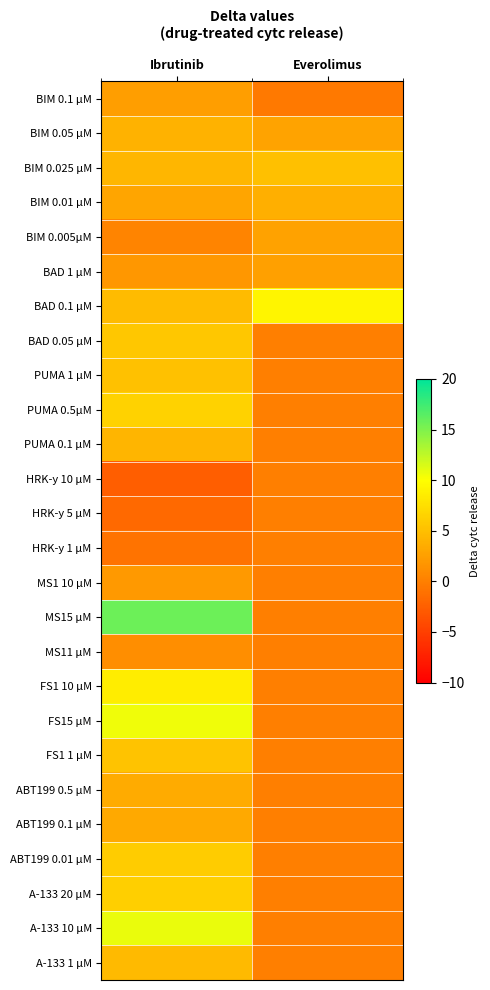

Reading right to left, list all the values displayed in this chart.

BIM 0.1 µM: Everolimus=-0.4	Ibrutinib=2.4
BIM 0.05 µM: Everolimus=2.8	Ibrutinib=4.0
BIM 0.025 µM: Everolimus=5.0	Ibrutinib=4.4
BIM 0.01 µM: Everolimus=3.8	Ibrutinib=2.9
BIM 0.005µM: Everolimus=2.7	Ibrutinib=0.4
BAD 1 µM: Everolimus=2.6	Ibrutinib=1.9
BAD 0.1 µM: Everolimus=9.3	Ibrutinib=4.7
BAD 0.05 µM: Everolimus=0.0	Ibrutinib=5.6
PUMA 1 µM: Everolimus=0.0	Ibrutinib=5.2
PUMA 0.5µM: Everolimus=0.0	Ibrutinib=6.5
PUMA 0.1 µM: Everolimus=0.0	Ibrutinib=4.2
HRK-y 10 µM: Everolimus=0.0	Ibrutinib=-2.5
HRK-y 5 µM: Everolimus=0.0	Ibrutinib=-1.8
HRK-y 1 µM: Everolimus=0.0	Ibrutinib=-0.9
MS1 10 µM: Everolimus=0.0	Ibrutinib=2.0
MS15 µM: Everolimus=0.0	Ibrutinib=15.7
MS11 µM: Everolimus=0.0	Ibrutinib=1.1
FS1 10 µM: Everolimus=0.0	Ibrutinib=8.6
FS15 µM: Everolimus=0.0	Ibrutinib=10.6
FS1 1 µM: Everolimus=0.0	Ibrutinib=5.4
ABT199 0.5 µM: Everolimus=0.0	Ibrutinib=3.4
ABT199 0.1 µM: Everolimus=0.0	Ibrutinib=3.3
ABT199 0.01 µM: Everolimus=0.0	Ibrutinib=6.0
A-133 20 µM: Everolimus=0.0	Ibrutinib=6.2
A-133 10 µM: Everolimus=0.0	Ibrutinib=10.8
A-133 1 µM: Everolimus=0.0	Ibrutinib=4.6